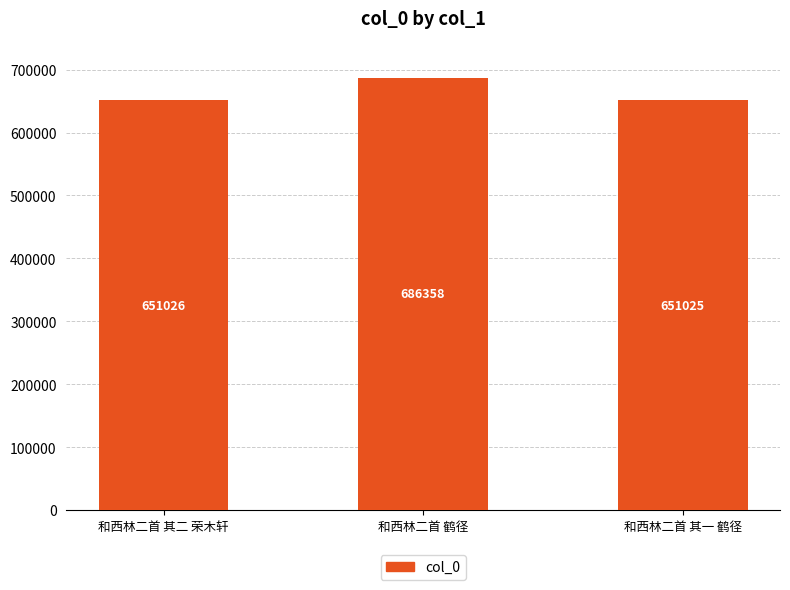

The value at 和西林二首 其一 鹤径 is 651025. True or false?

True